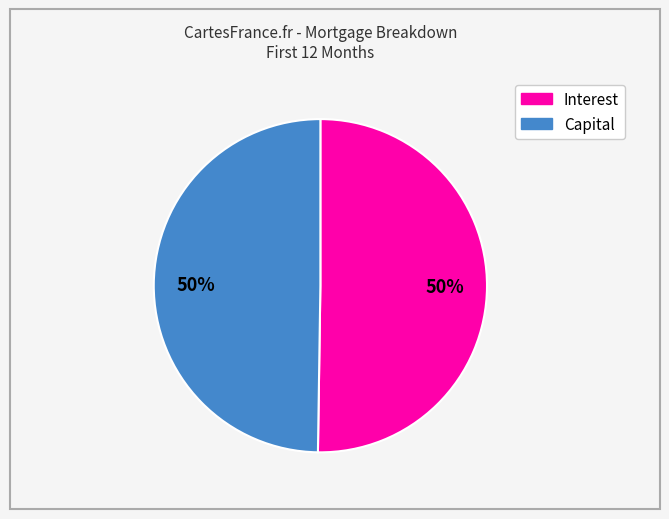

Count the number of slices in the pie.

2